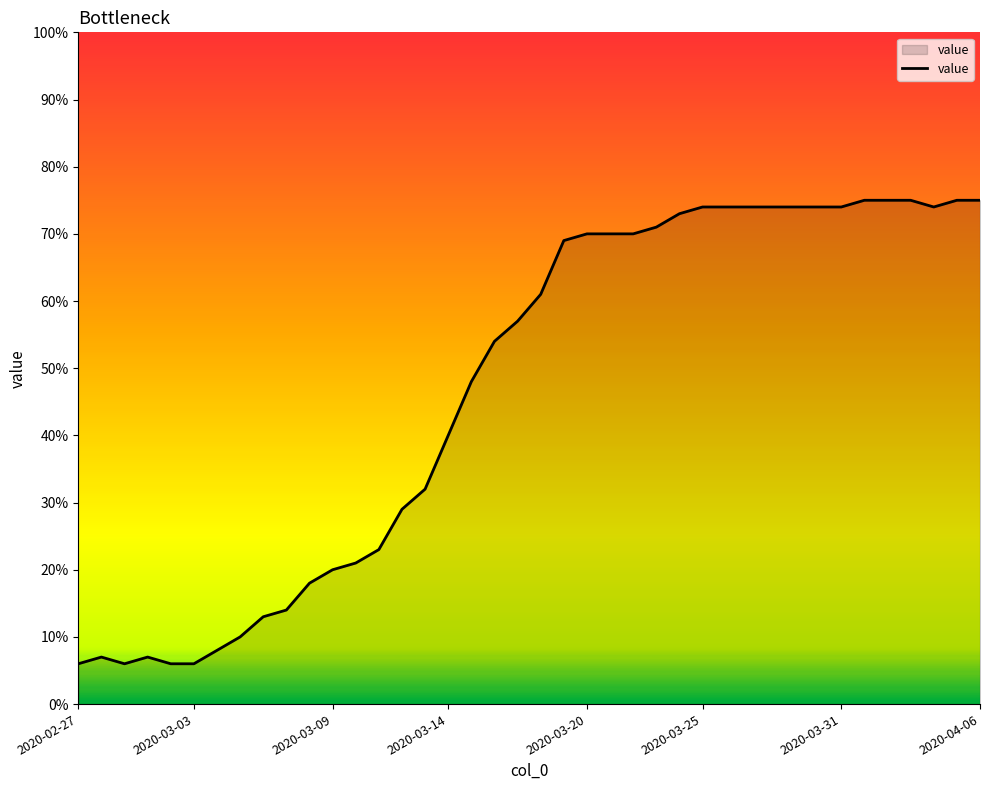

How many values are below 61?

20